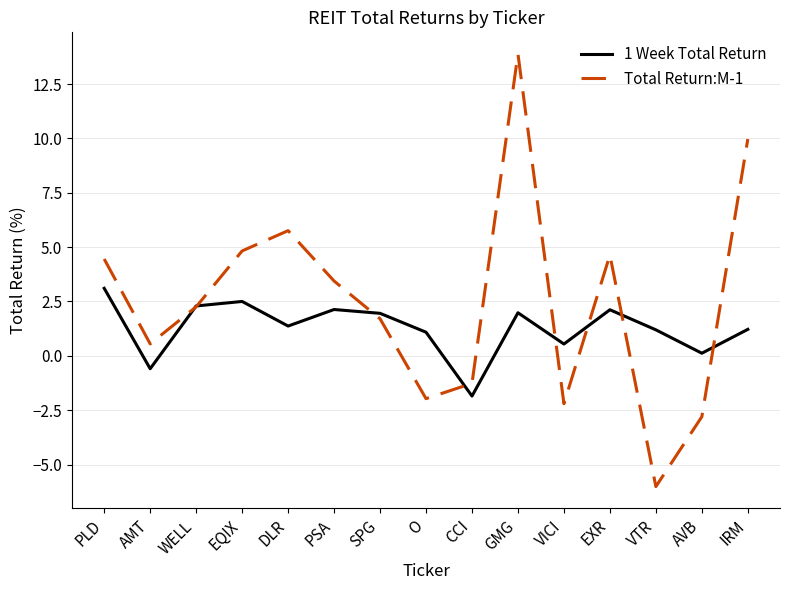

Which category has the highest value in the 1 Week Total Return series?

PLD